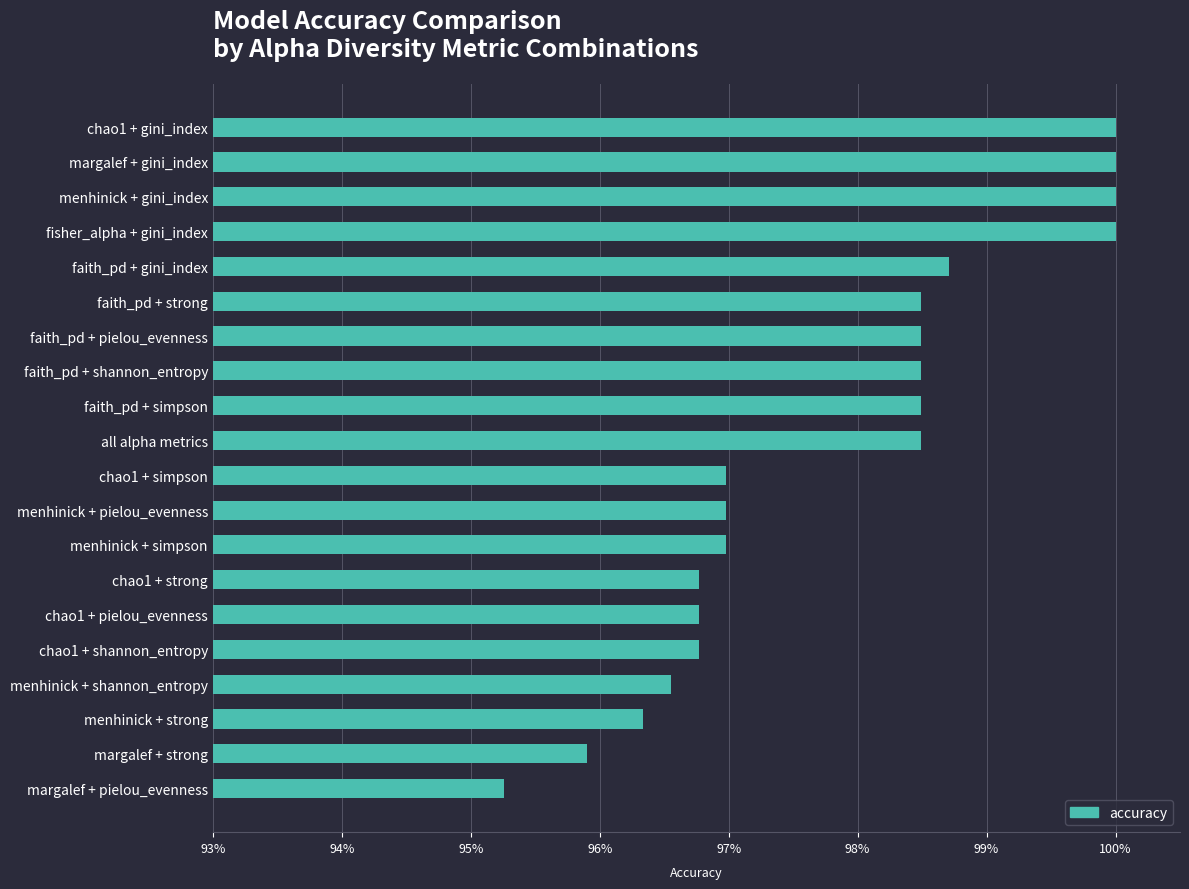

Are the bars horizontal?

Yes